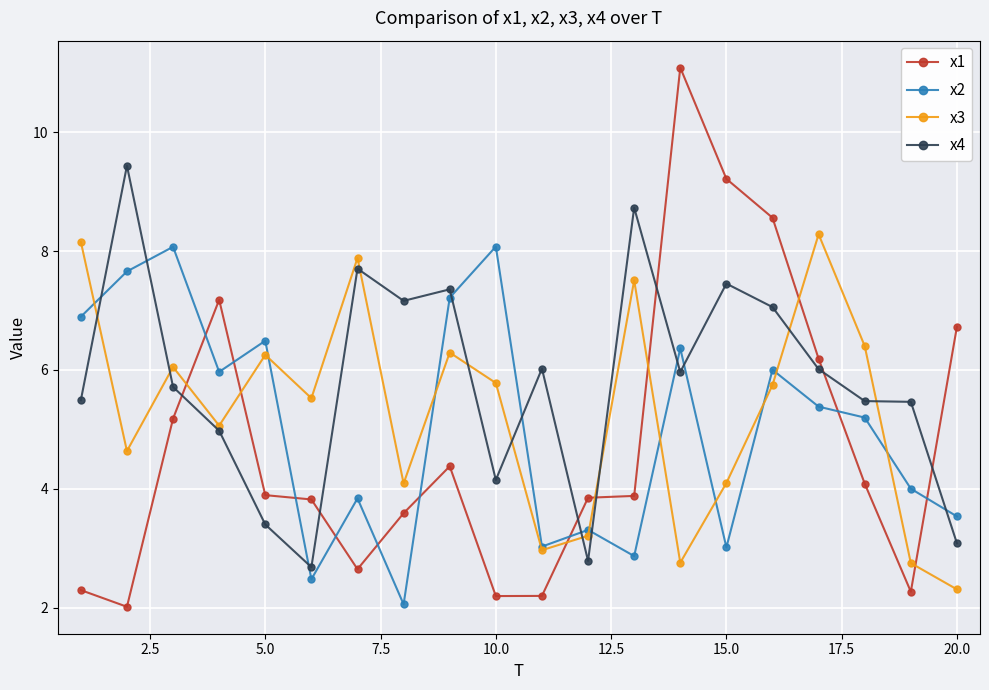

What is the minimum value for x1?

2.0